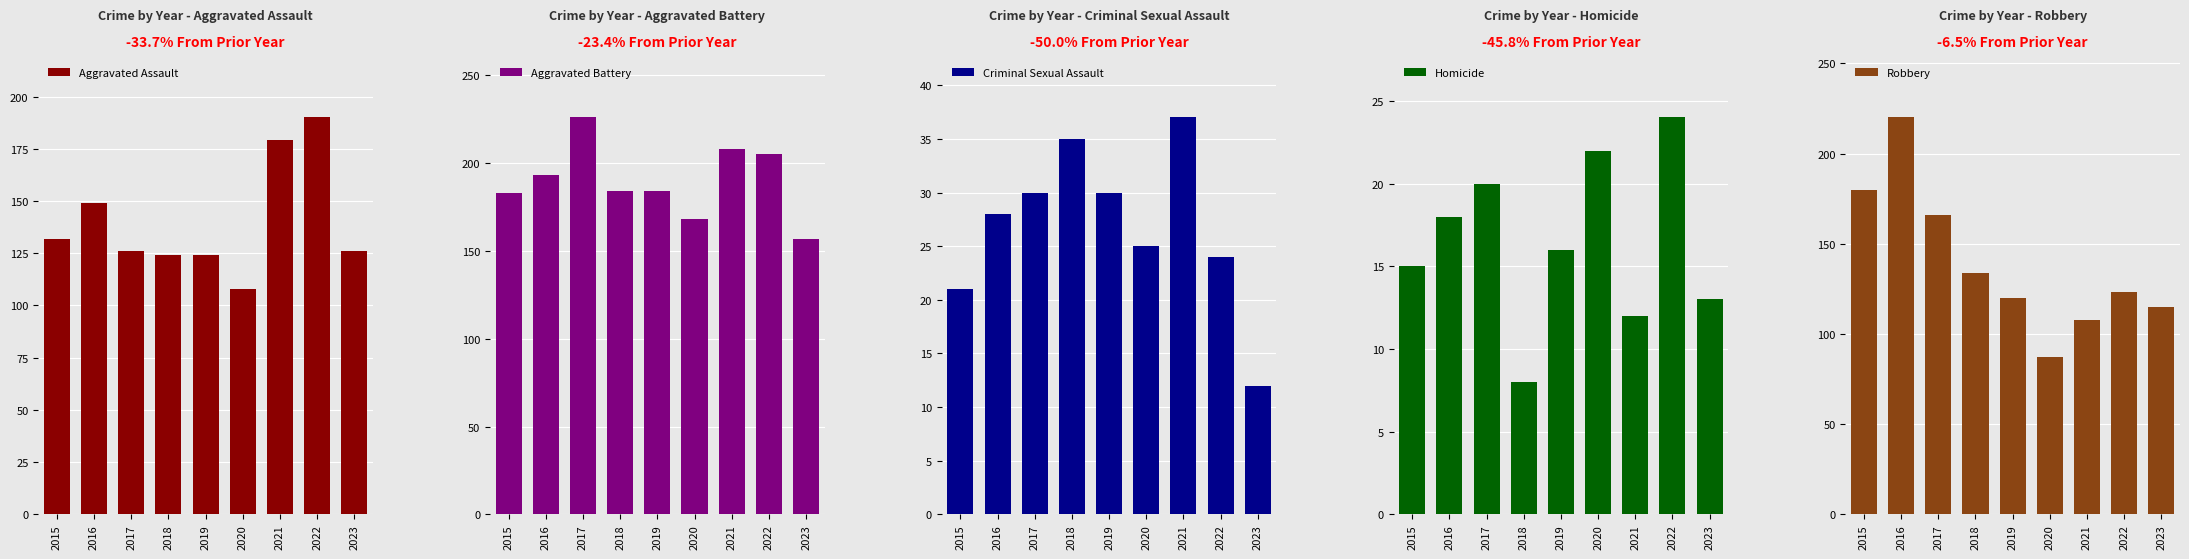

Is the value of Aggravated Battery at 2023 greater than the value of Aggravated Assault at 2023?

Yes